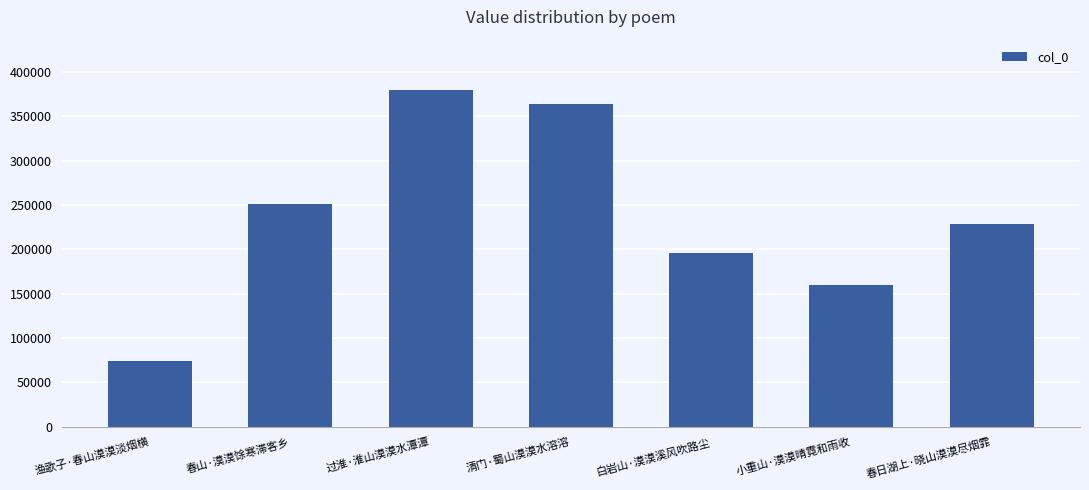

What is the difference between the maximum and minimum values?

305050